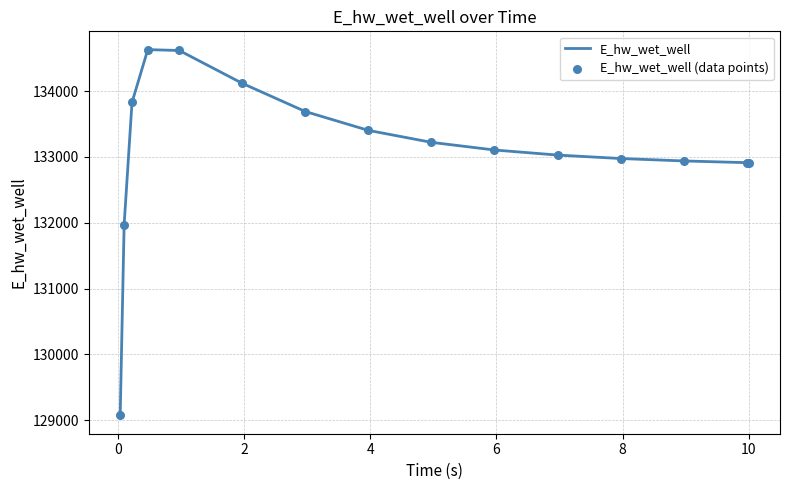

What is the difference between the maximum and minimum values?

5559.4